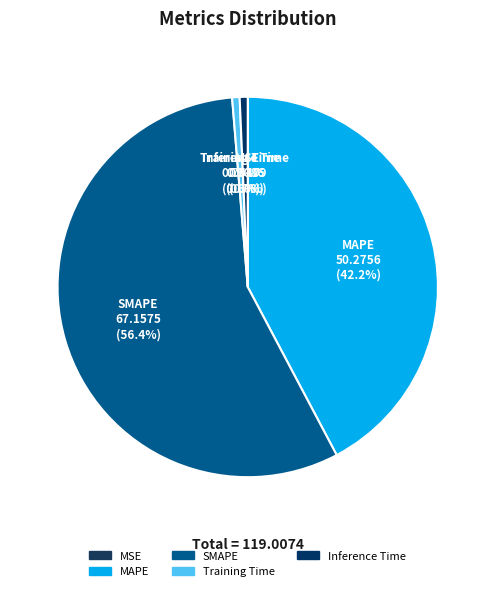

Is there any slice that represents more than half of the pie?

Yes